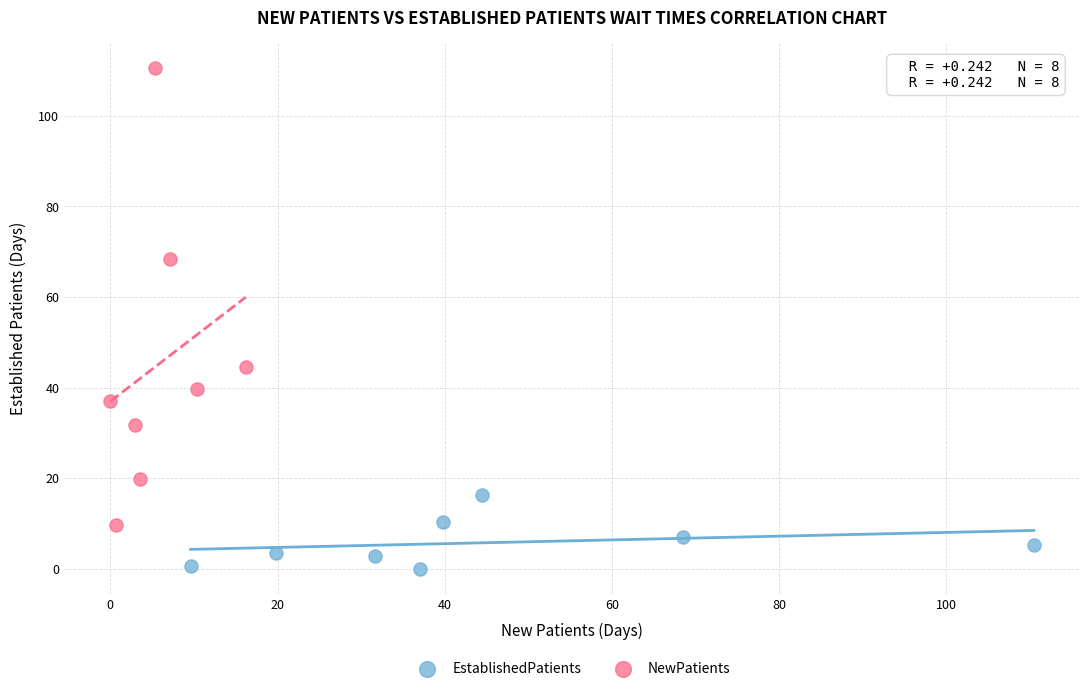

Which series has the widest spread of Y values?

NewPatients